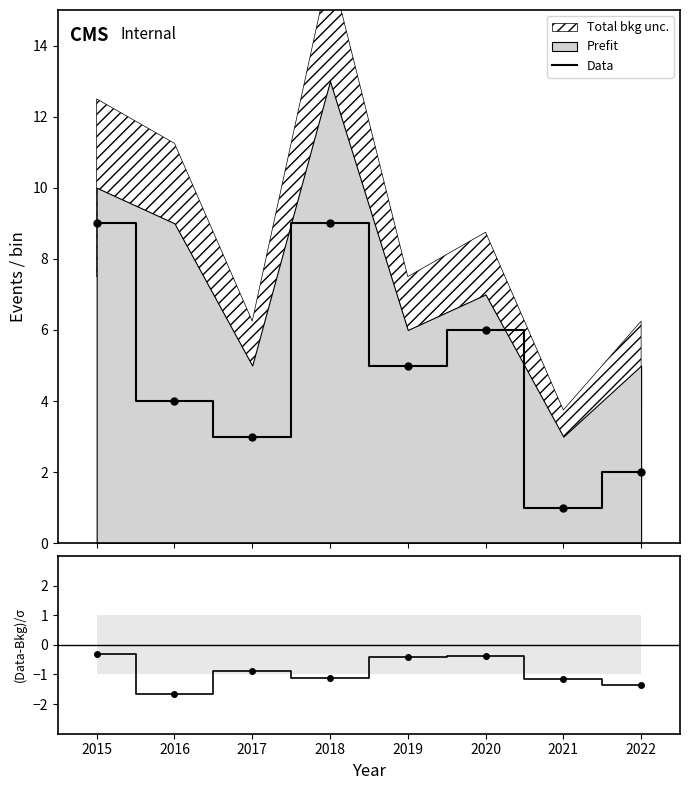

True or false: Data has a value of 8.1 at 2020.

False